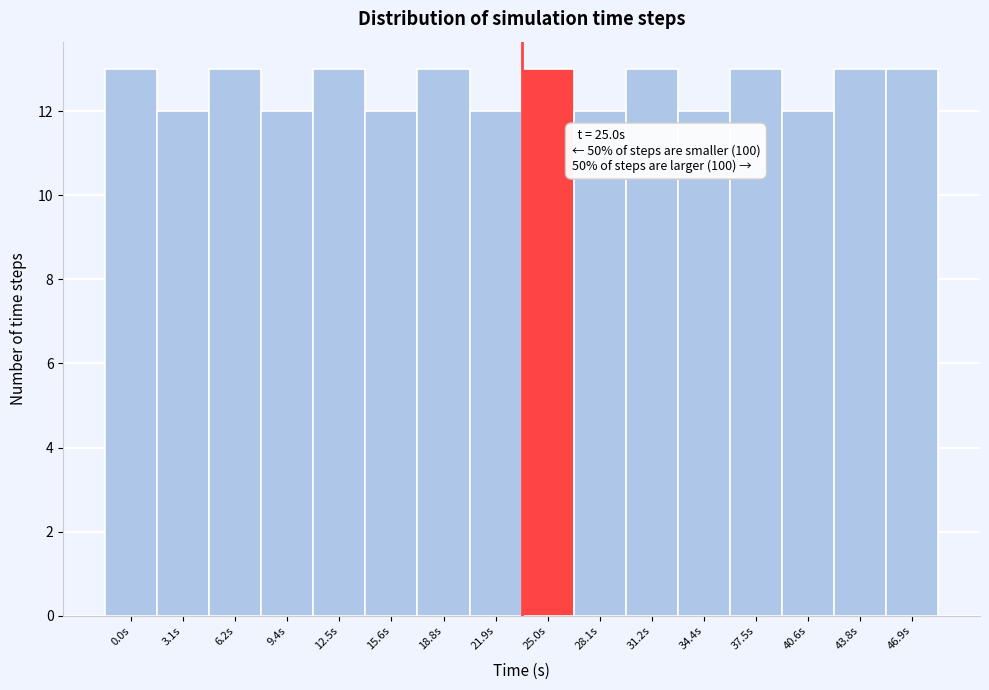

Reading left to right, what are all the values shown in this chart?

0.0s=13	3.1s=12	6.2s=13	9.4s=12	12.5s=13	15.6s=12	18.8s=13	21.9s=12	25.0s=13	28.1s=12	31.2s=13	34.4s=12	37.5s=13	40.6s=12	43.8s=13	46.9s=13